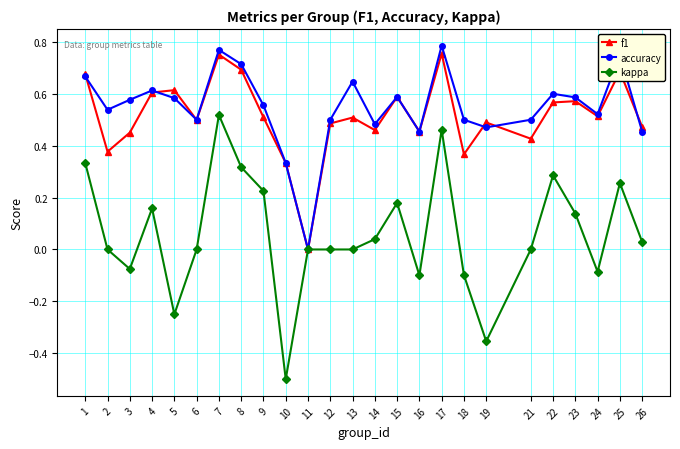

What are all the series names shown in the legend?

f1, accuracy, kappa